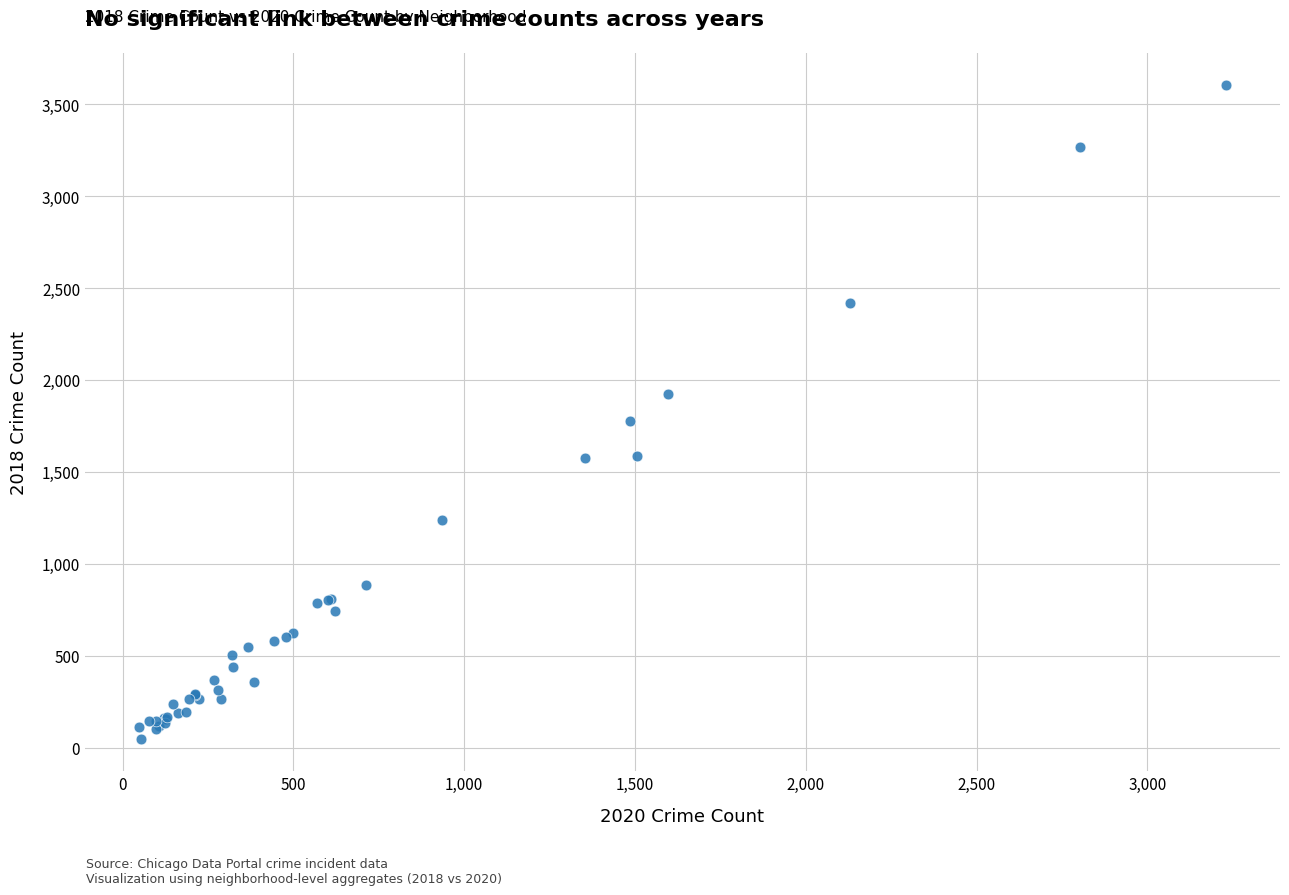

What Y value in the scatter plot is closest to 1825?

1776